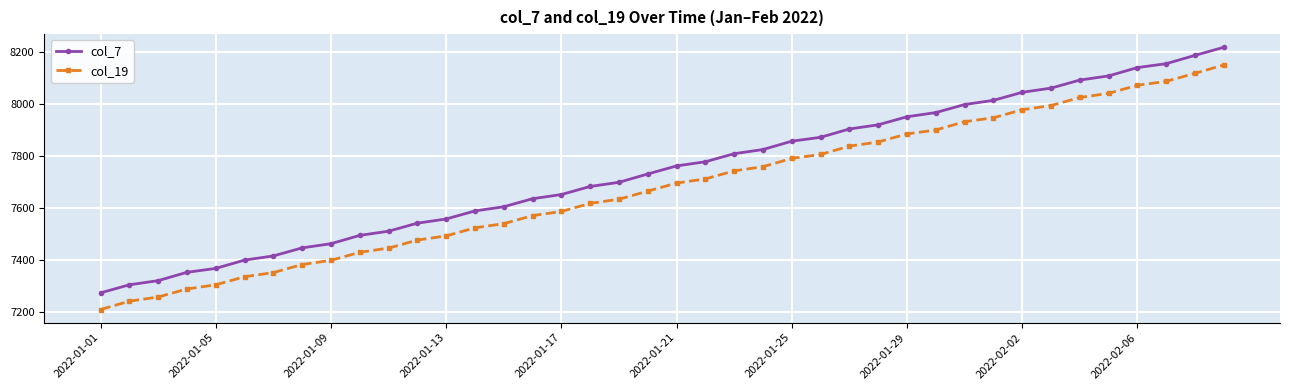

What is the sum of all col_19 values?

307087